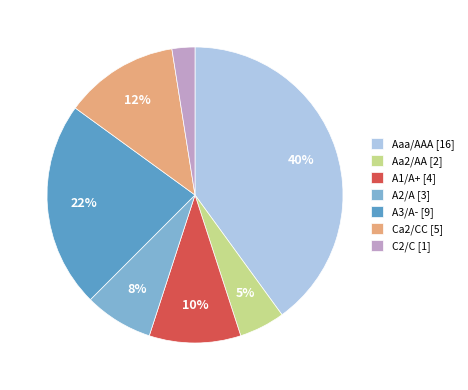

Count the number of slices in the pie.

7